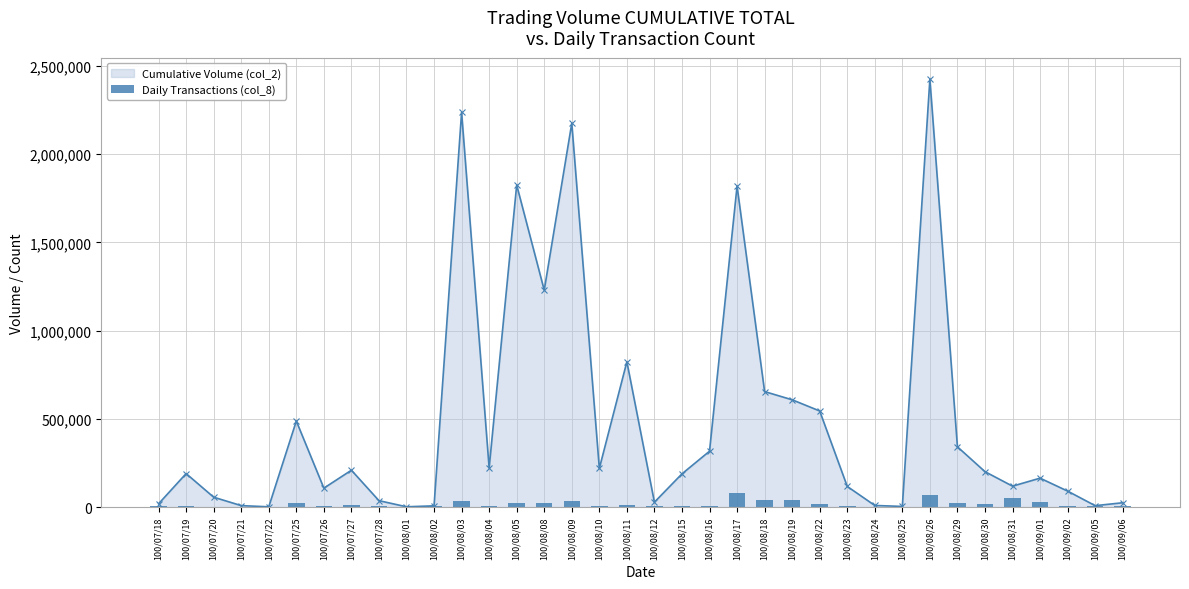

True or false: Cumulative Volume (col_2) has more than 2 points higher than both neighbors.

True